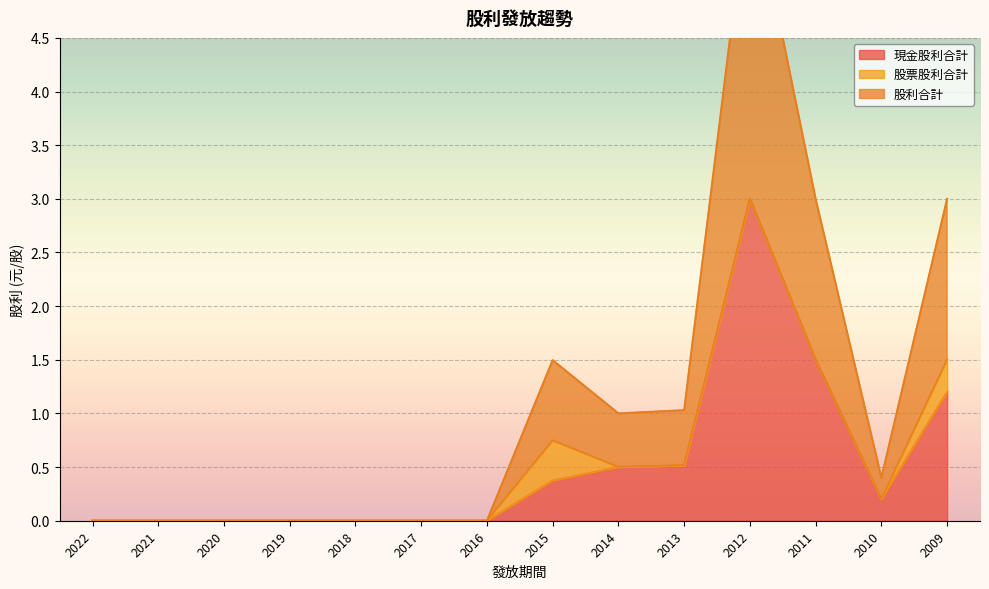

Is it true that 現金股利合計 equals 0.0 at 2019?

True